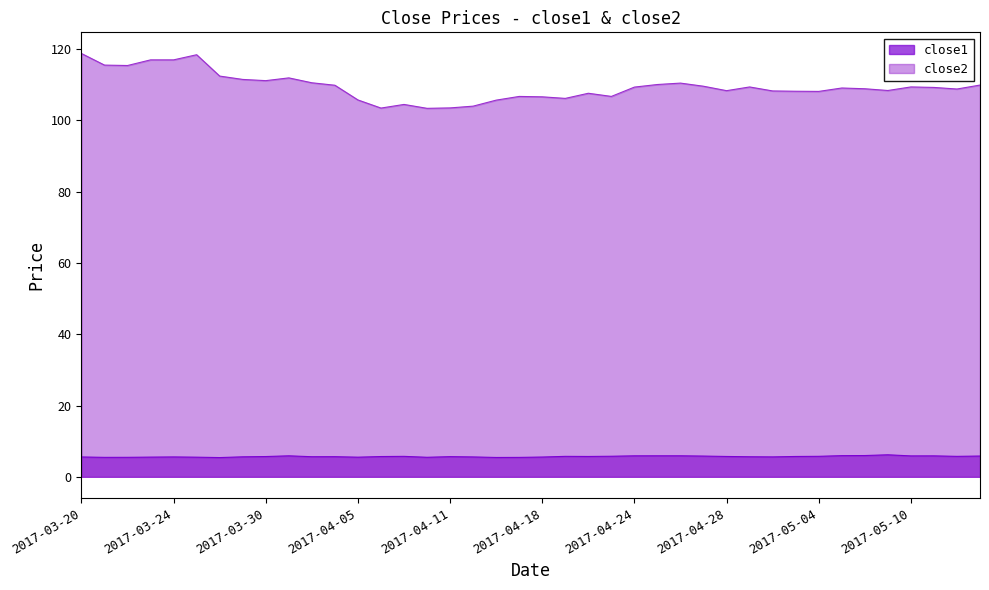

At which category does close2 reach its first local peak?

2017-03-27